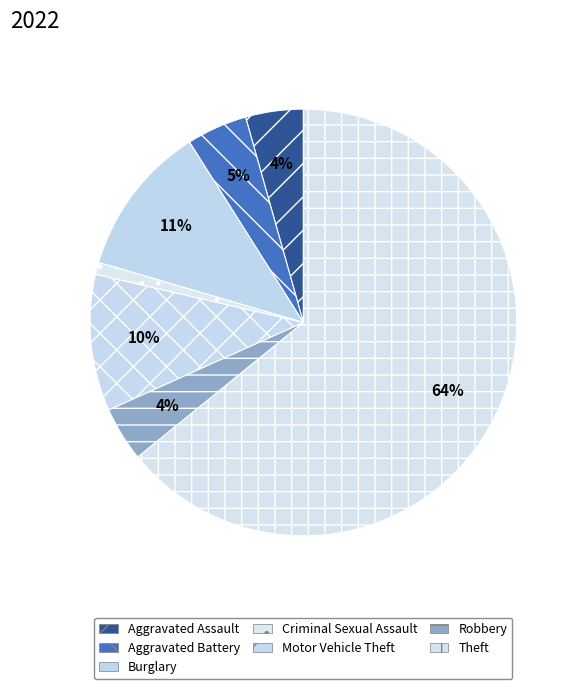

What is the smallest slice in the pie chart?

Criminal Sexual Assault